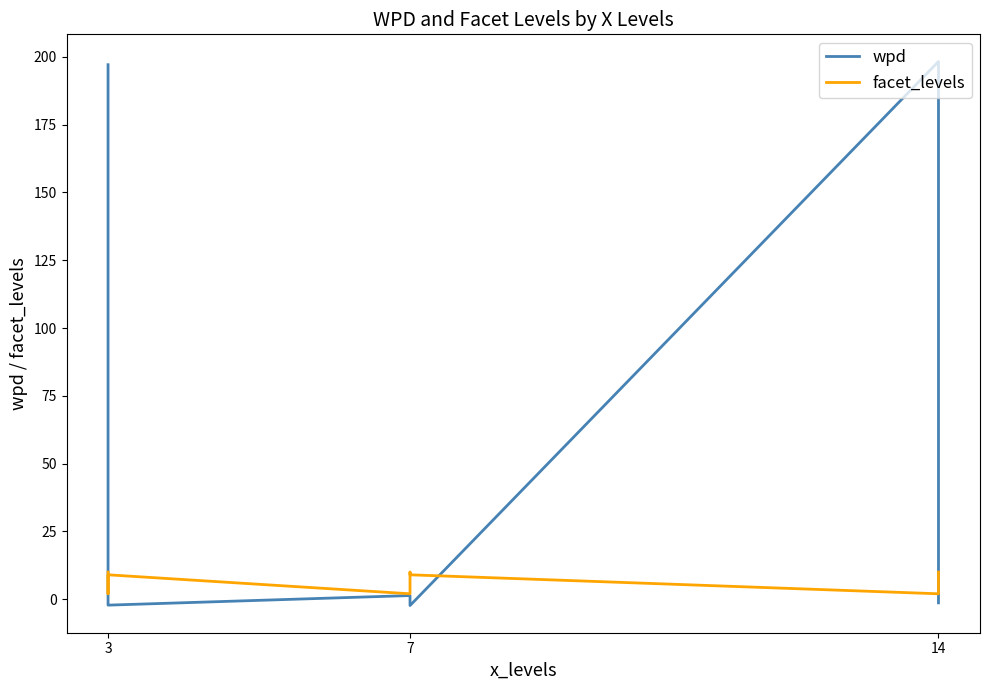

How many lines are shown in the chart?

2